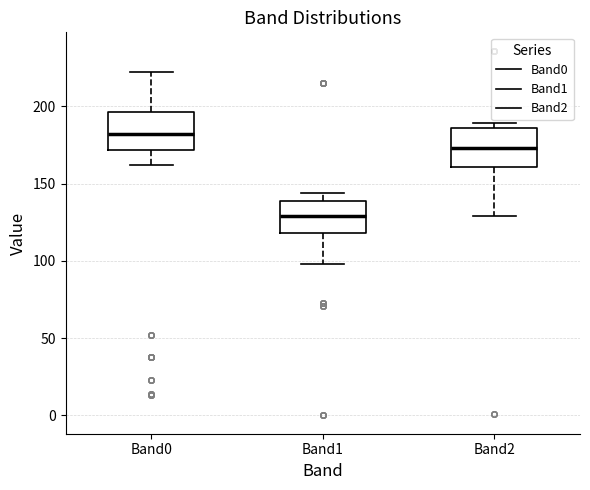

Reading left to right, transcribe this box plot: for each box, give where its median line is, the range the box spans, and where its two whiskers end, as read against the y-axis. The values are not printed on the chart, so give them approximately, as read against the axis.

Band0: median 180, box 170 to 195, whiskers 160 to 220
Band1: median 130, box 120 to 140, whiskers 100 to 145
Band2: median 175, box 160 to 185, whiskers 130 to 190